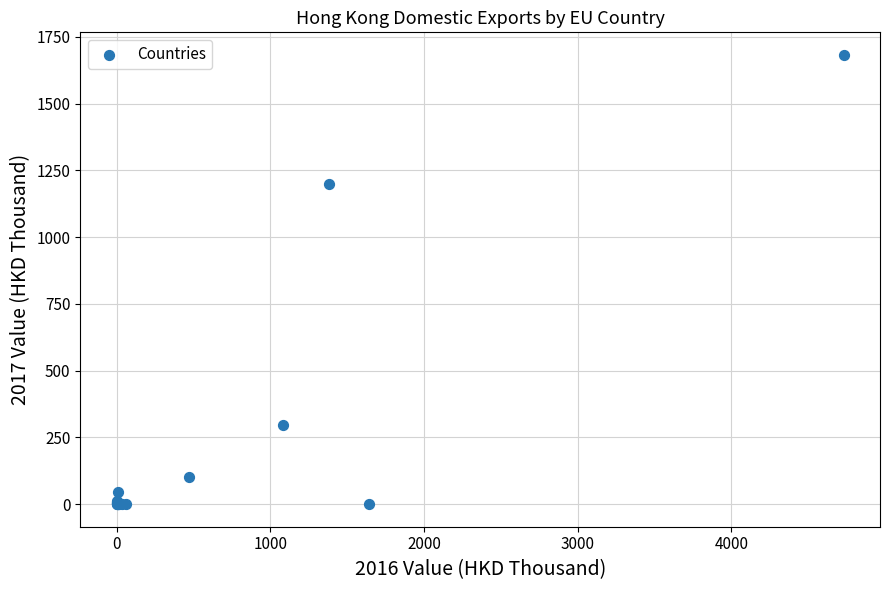

What Y value in the scatter plot is closest to 841?

1199.4